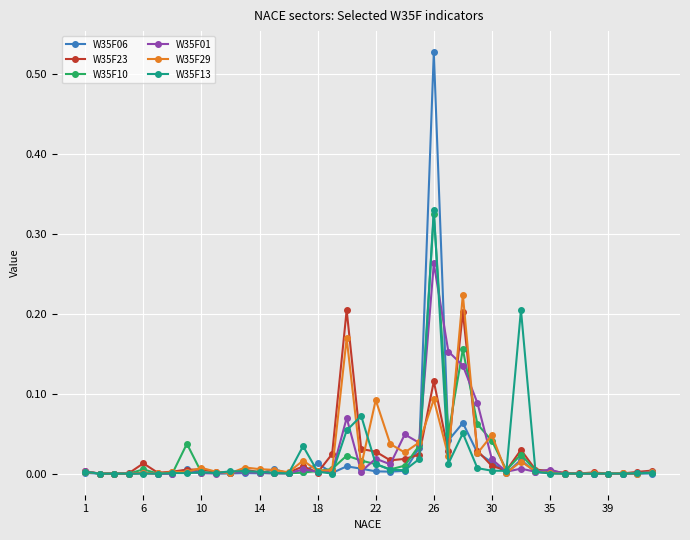

Which series has the largest range (max minus min)?

W35F06